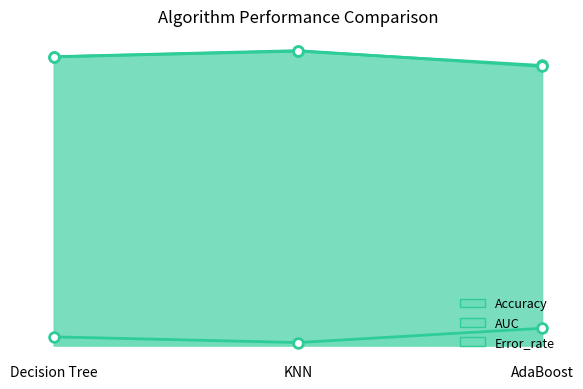

What is the maximum value for Accuracy?

1.0